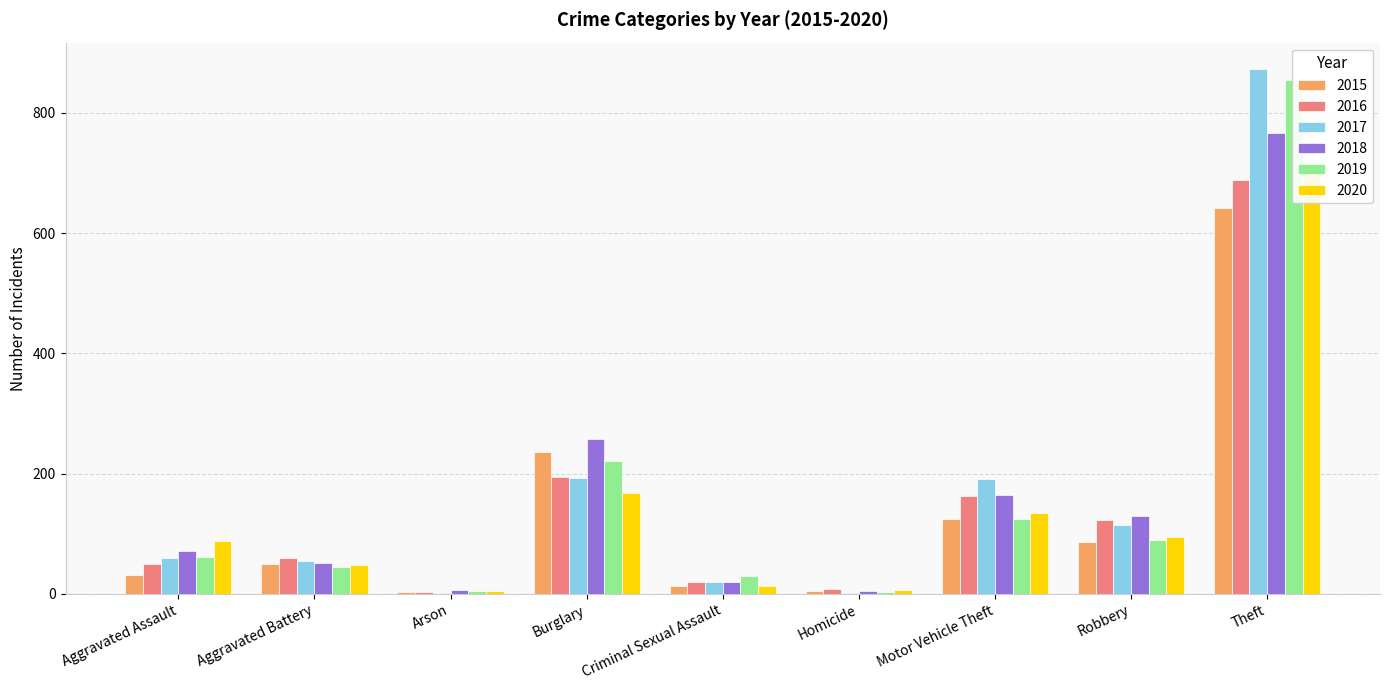

What is the label of the 3rd bar from the left?

Arson